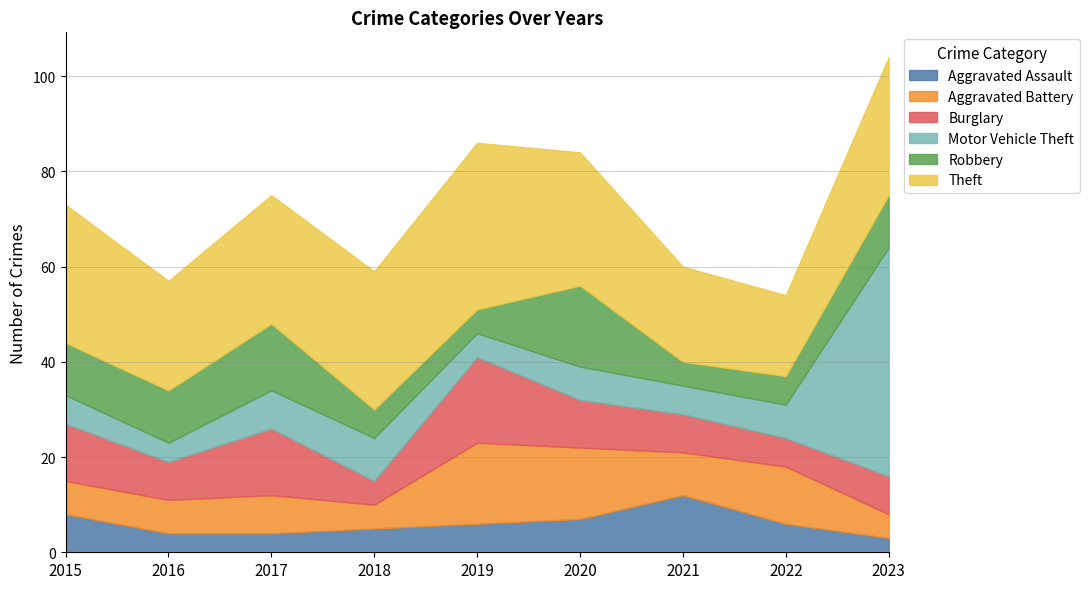

Reading left to right, what are all the values shown in this chart?

Aggravated Assault: 2015=8	2016=4	2017=4	2018=5	2019=6	2020=7	2021=12	2022=6	2023=3
Aggravated Battery: 2015=7	2016=7	2017=8	2018=5	2019=17	2020=15	2021=9	2022=12	2023=5
Burglary: 2015=12	2016=8	2017=14	2018=5	2019=18	2020=10	2021=8	2022=6	2023=8
Motor Vehicle Theft: 2015=6	2016=4	2017=8	2018=9	2019=5	2020=7	2021=6	2022=7	2023=48
Robbery: 2015=11	2016=11	2017=14	2018=6	2019=5	2020=17	2021=5	2022=6	2023=11
Theft: 2015=29	2016=23	2017=27	2018=29	2019=35	2020=28	2021=20	2022=17	2023=29